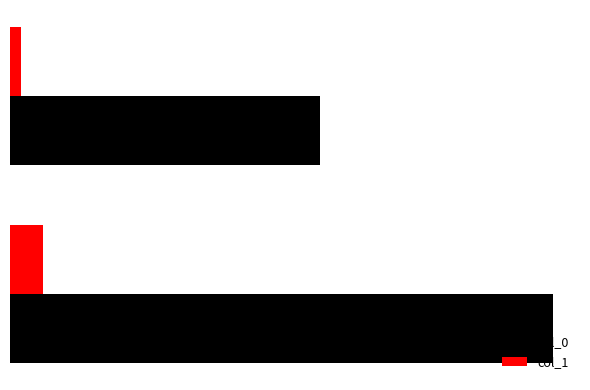

What are all the series names shown in the legend?

col_0, col_1